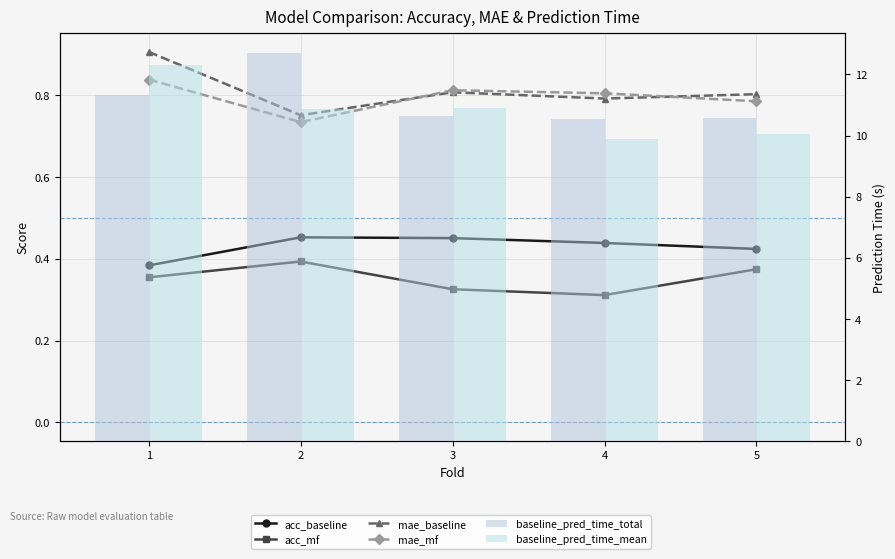

Reading right to left, extract all data points from this chart.

acc_baseline: 0.4	0.4	0.5	0.5	0.4
acc_mf: 0.4	0.3	0.3	0.4	0.4
mae_baseline: 0.8	0.8	0.8	0.8	0.9
mae_mf: 0.8	0.8	0.8	0.7	0.8
baseline_pred_time_total: 10.6	10.6	10.6	12.7	11.3
baseline_pred_time_mean: 10.1	9.9	10.9	10.9	12.3